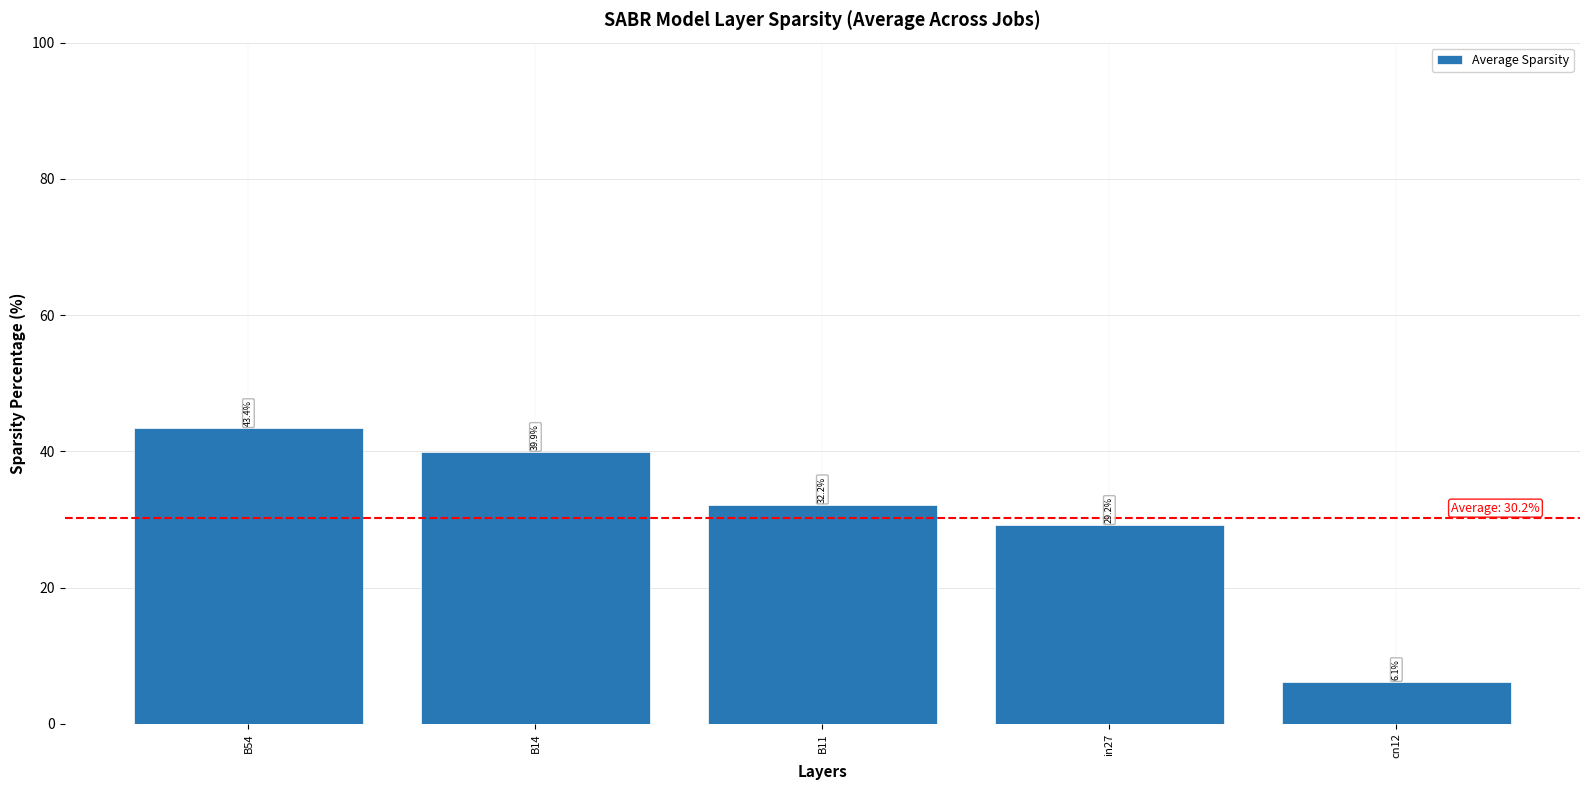

What is the smallest value displayed?

6.1